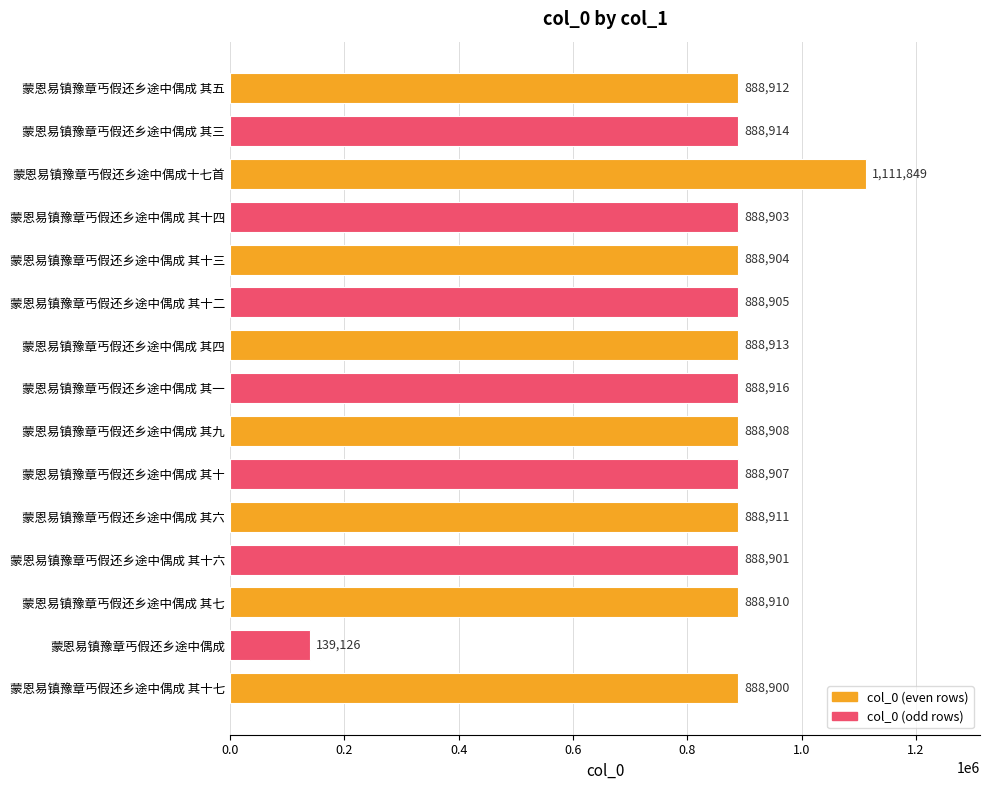

Reading bottom to top, what are all the values shown in this chart?

蒙恩易镇豫章丐假还乡途中偶成 其十七=888900	蒙恩易镇豫章丐假还乡途中偶成=139126	蒙恩易镇豫章丐假还乡途中偶成 其七=888910	蒙恩易镇豫章丐假还乡途中偶成 其十六=888901	蒙恩易镇豫章丐假还乡途中偶成 其六=888911	蒙恩易镇豫章丐假还乡途中偶成 其十=888907	蒙恩易镇豫章丐假还乡途中偶成 其九=888908	蒙恩易镇豫章丐假还乡途中偶成 其一=888916	蒙恩易镇豫章丐假还乡途中偶成 其四=888913	蒙恩易镇豫章丐假还乡途中偶成 其十二=888905	蒙恩易镇豫章丐假还乡途中偶成 其十三=888904	蒙恩易镇豫章丐假还乡途中偶成 其十四=888903	蒙恩易镇豫章丐假还乡途中偶成十七首=1111849	蒙恩易镇豫章丐假还乡途中偶成 其三=888914	蒙恩易镇豫章丐假还乡途中偶成 其五=888912